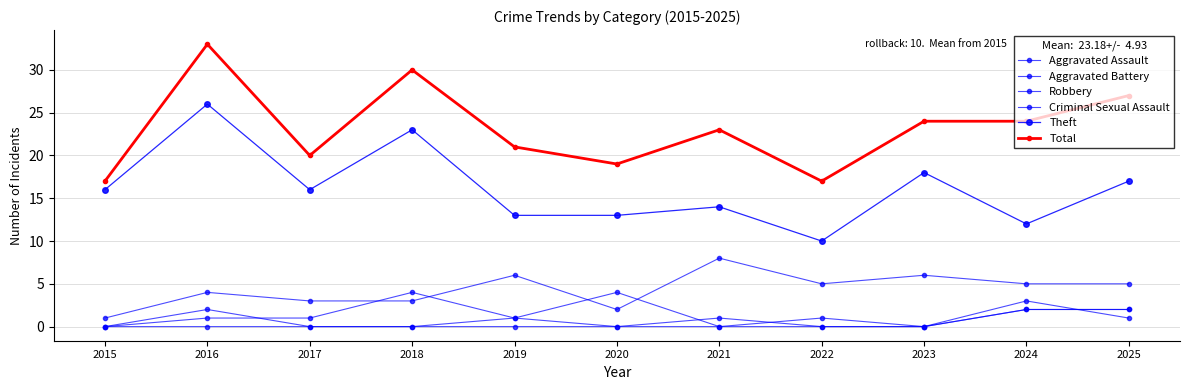

What is the value of the Aggravated Battery point at the 5th from the left?

1